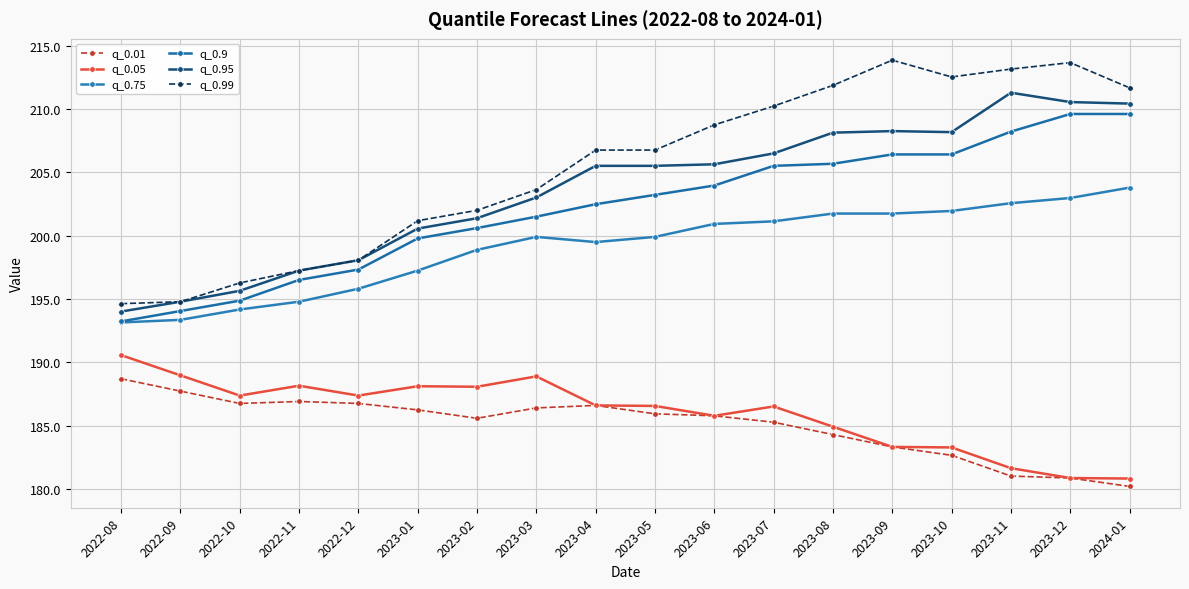

How many distinct data groups are displayed?

6